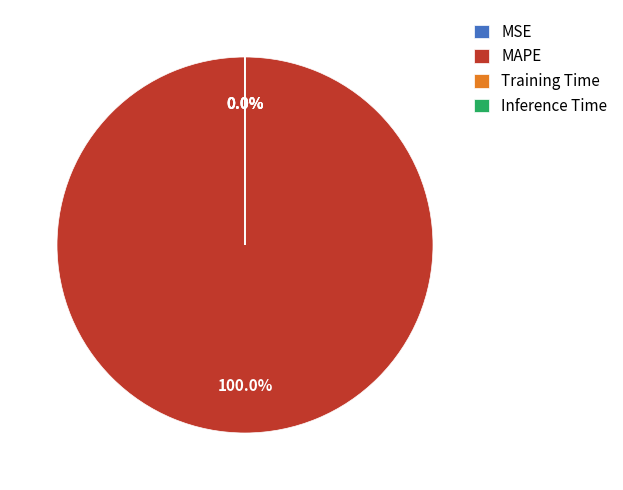

To the nearest percent, what is the difference between the largest and smallest slice percentages?

100%